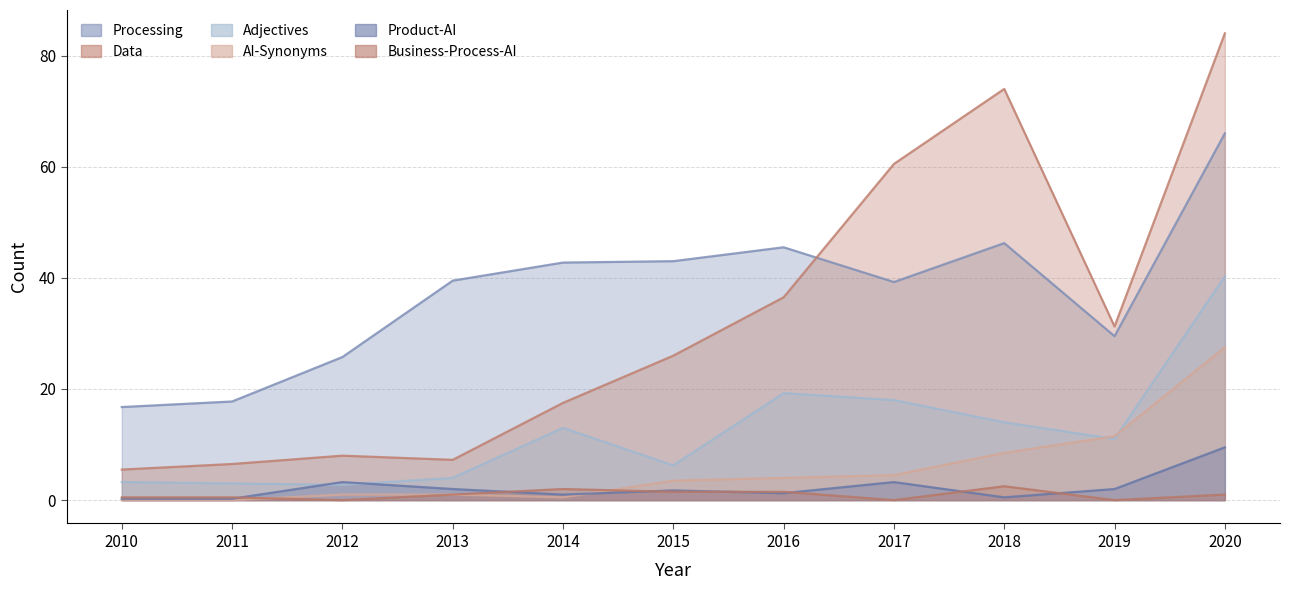

Which has a higher value, 2012 or 2013?

2013